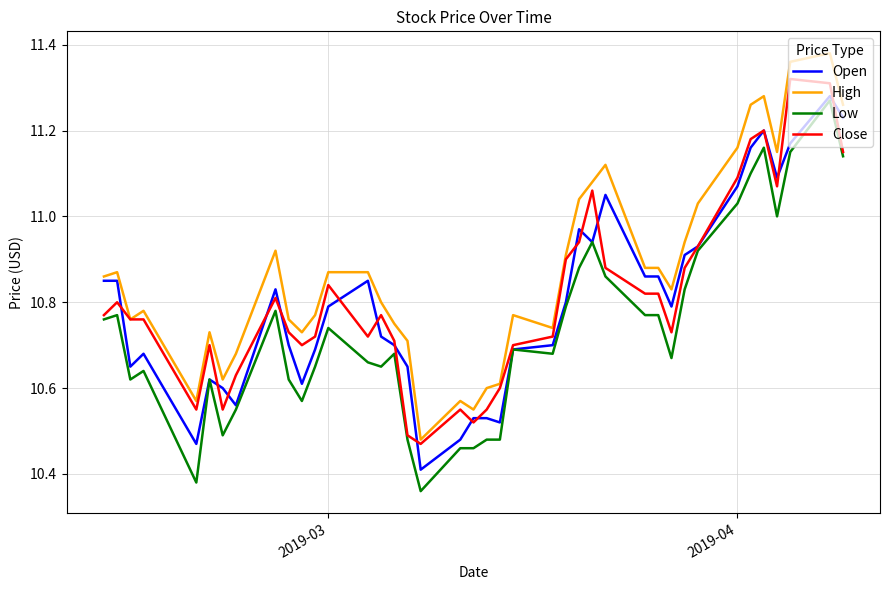

True or false: High has more than 2 interior local peaks.

True